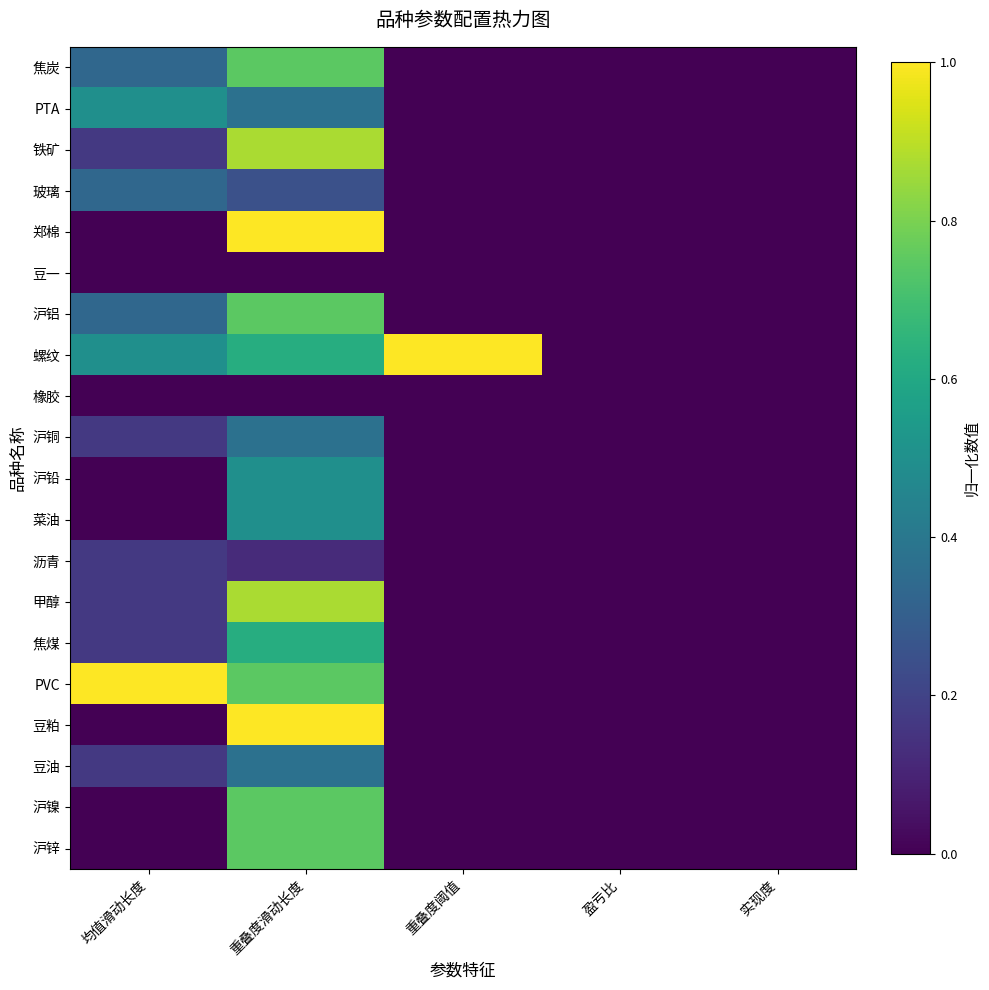

Which series has the largest total across all categories?

螺纹